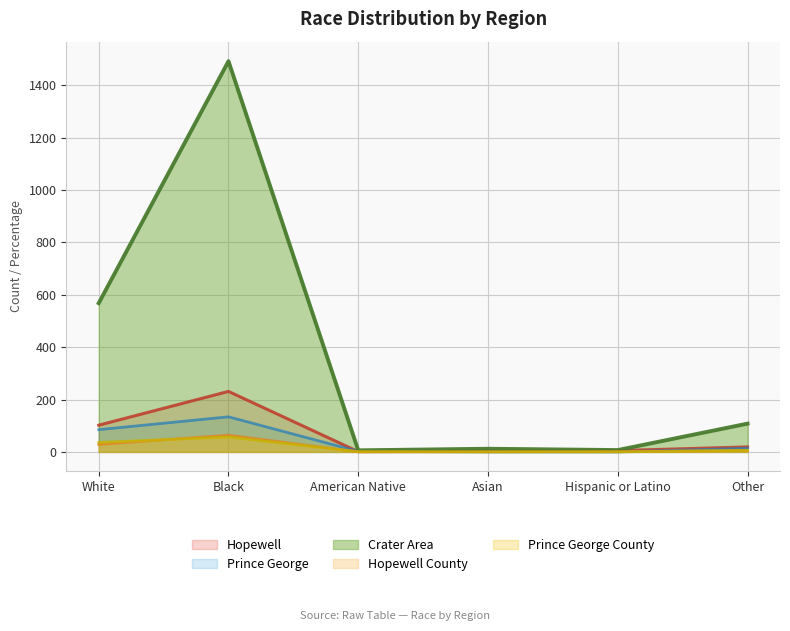

Rank the series at Hispanic or Latino from lowest to highest value.

Prince George, Prince George County, Hopewell County, Hopewell, Crater Area